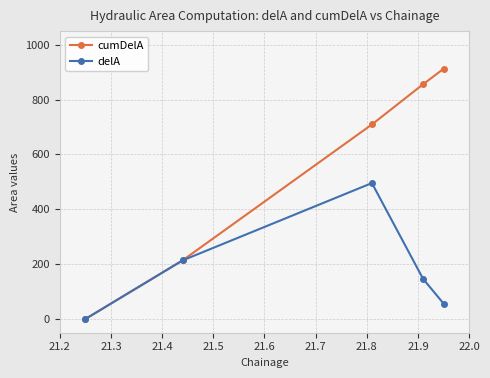

Which series has the largest total across all categories?

cumDelA